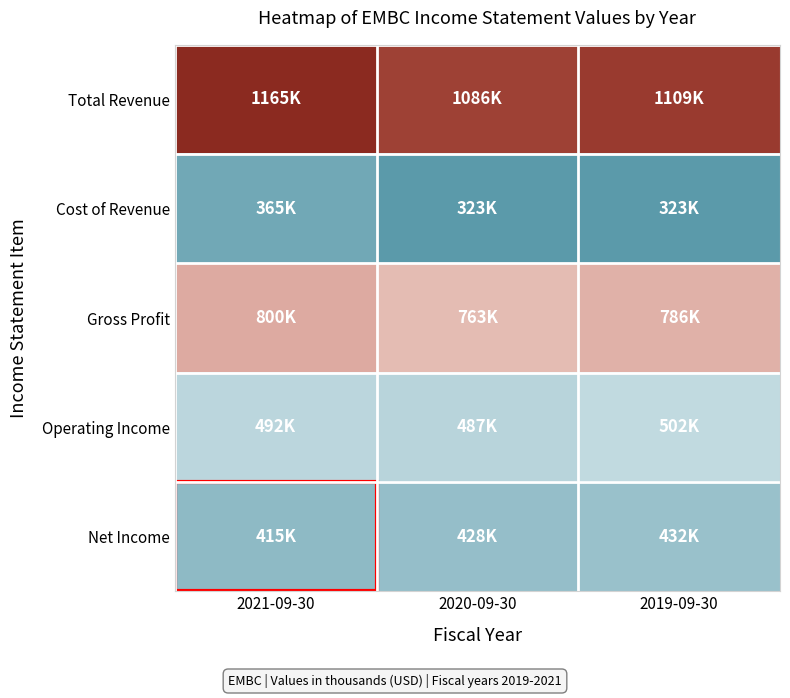

Reading left to right, transcribe all the data shown in this chart.

Total Revenue: 2021-09-30=1165000	2020-09-30=1086000	2019-09-30=1109000
Cost of Revenue: 2021-09-30=365000	2020-09-30=323000	2019-09-30=323000
Gross Profit: 2021-09-30=800000	2020-09-30=763000	2019-09-30=786000
Operating Income: 2021-09-30=492000	2020-09-30=487000	2019-09-30=502000
Net Income: 2021-09-30=415000	2020-09-30=428000	2019-09-30=432000